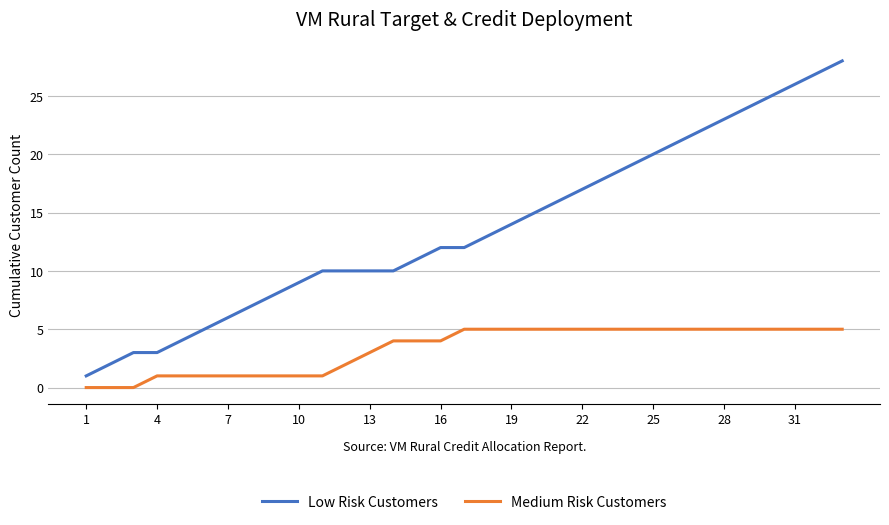

List the series in order of their overall mean, lowest first.

Medium Risk Customers, Low Risk Customers